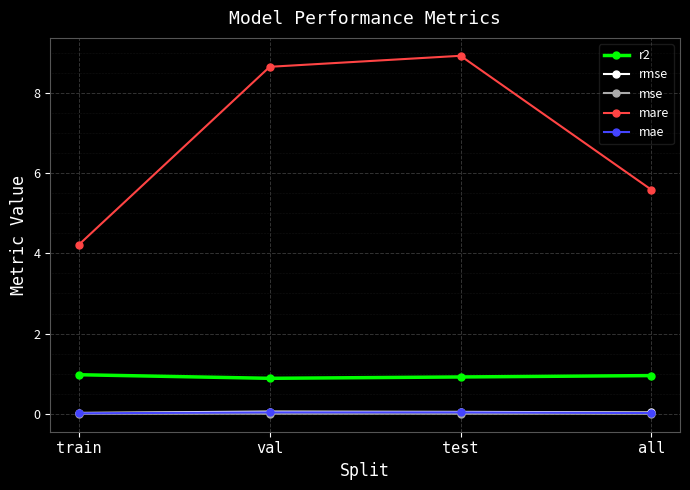

How many lines are shown in the chart?

5